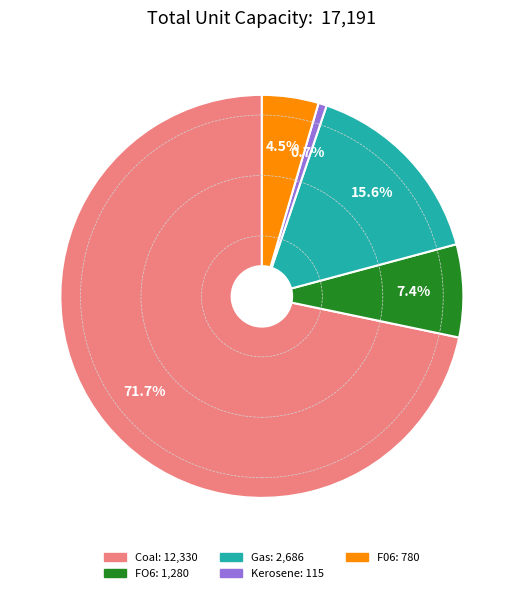

What percentage is the Kerosene slice, to the nearest percent?

1%